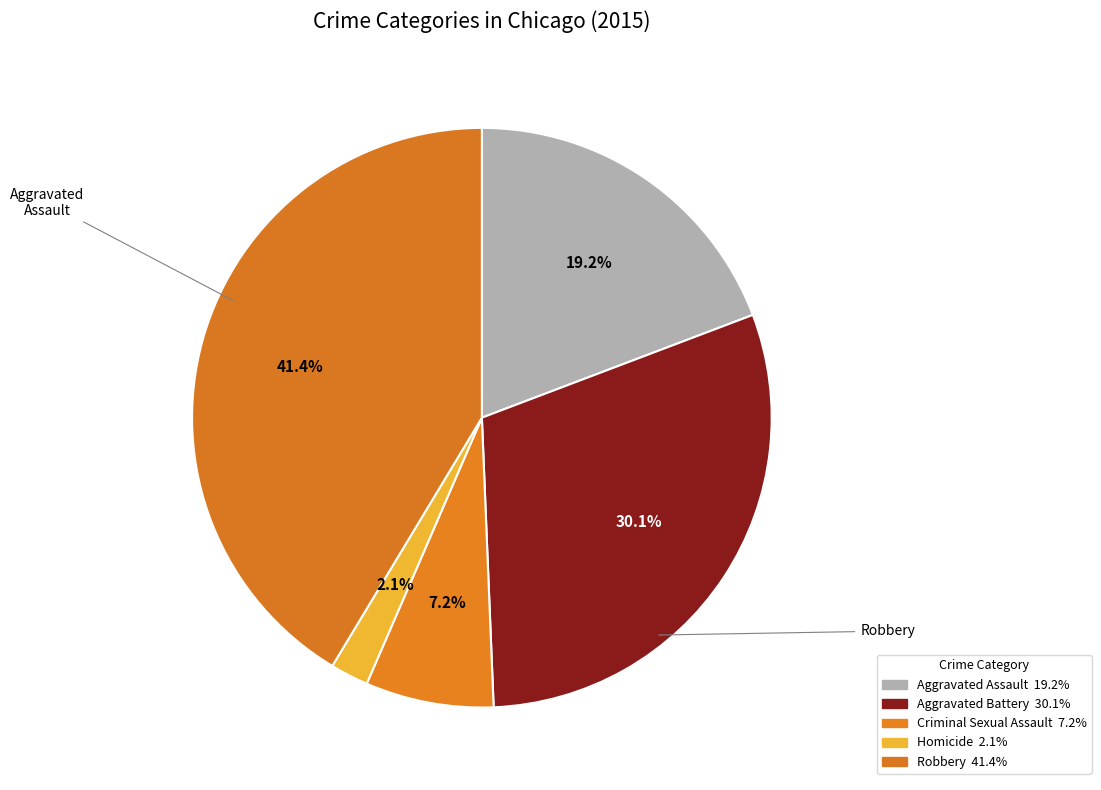

How many slices are in this pie chart?

5